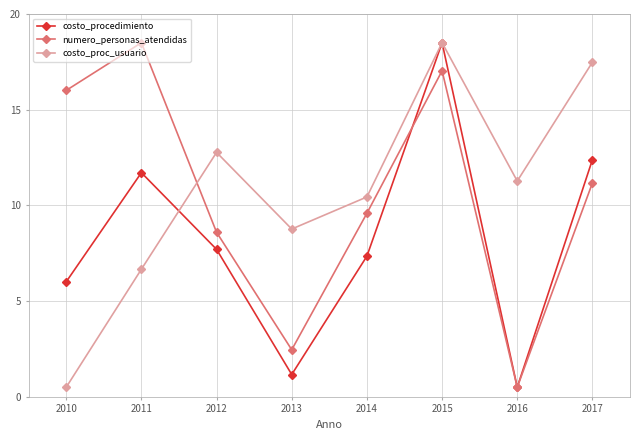

What is the sum of the numero_personas_atendidas values at 2016 and 2015?

17.5